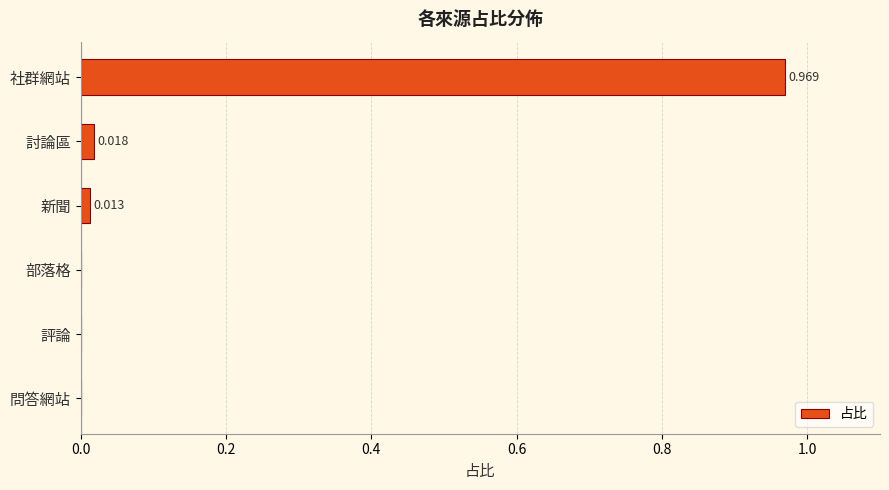

Which category has the highest value across all series?

社群網站